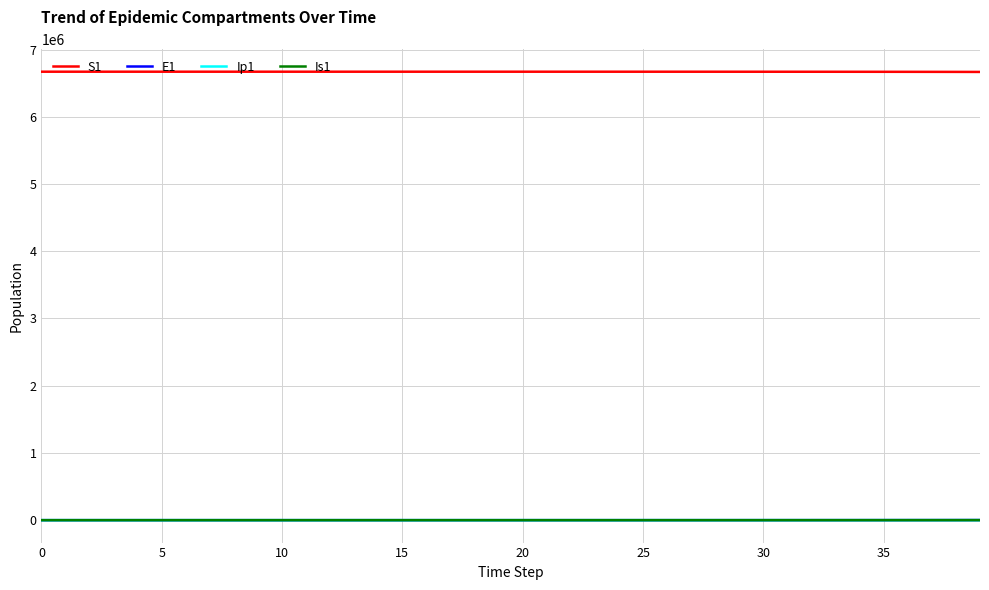

True or false: Ip1 and Is1 cross at least once.

False